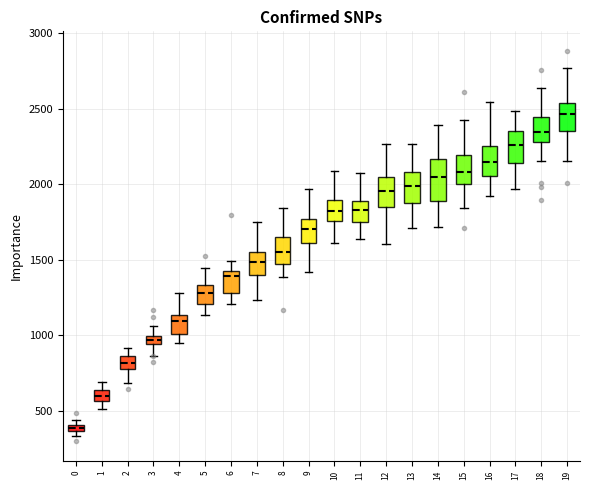

Comparing the boxes themselves (not the whiskers), which one is the tallest?

14